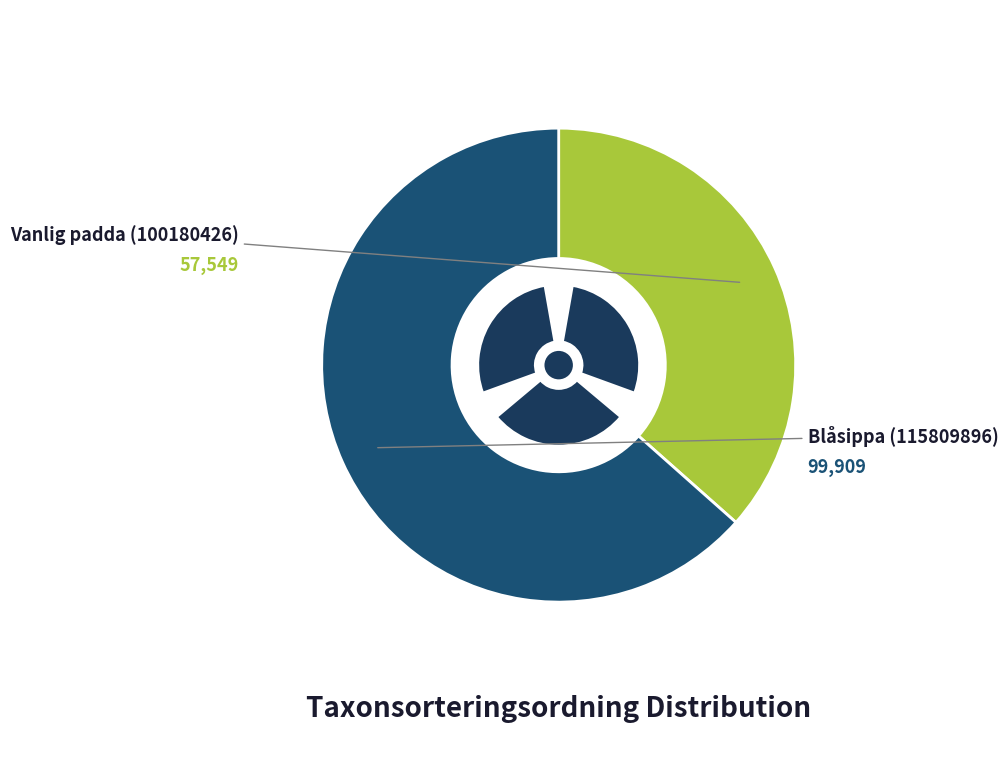

Combined, what portion of the pie is Vanlig padda (100180426) and Blåsippa (115809896)?

100.0%